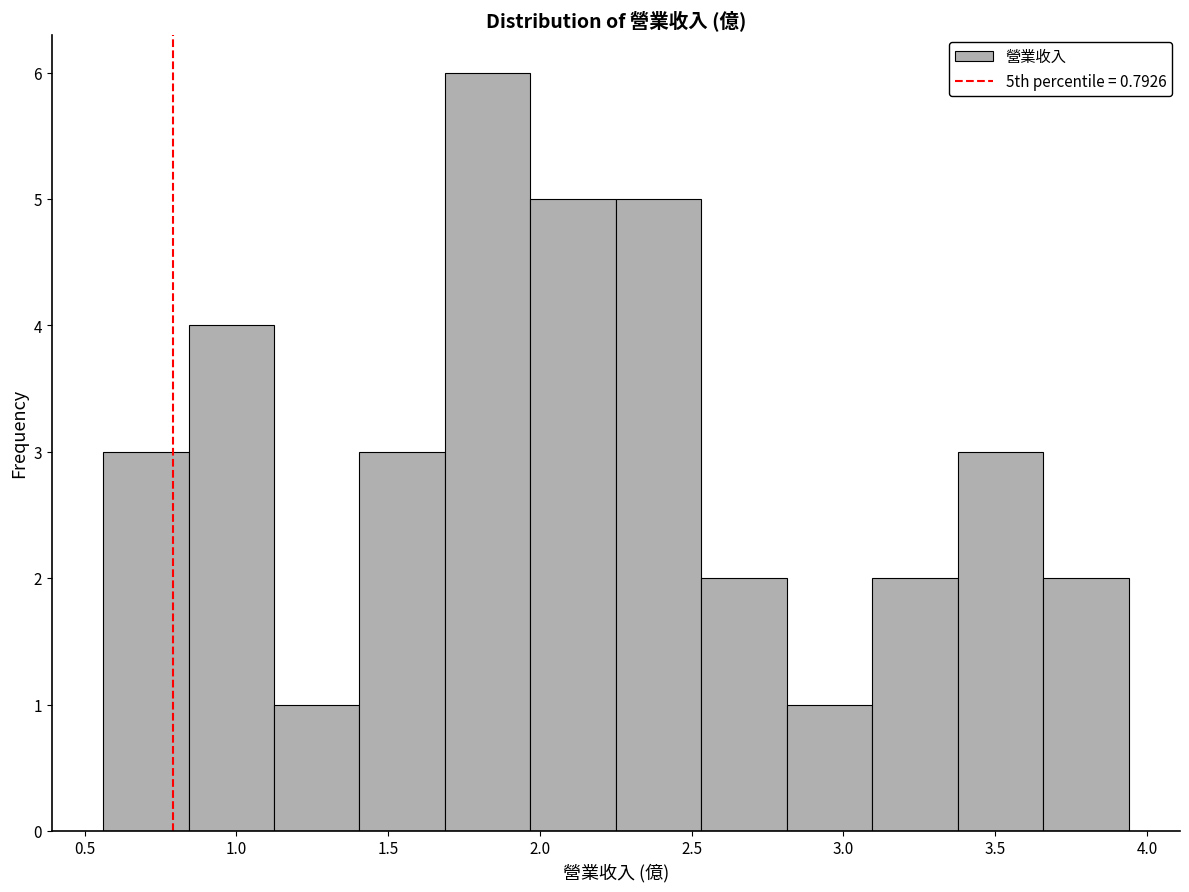

Reading left to right, transcribe this chart: for each bar, give the range it covers on the x-axis and its height. Neither the bar edges nor the heights are printed on the chart, so give them approximately, as read against the axes.

0.55 to 0.85: 3
0.85 to 1.10: 4
1.10 to 1.40: 1
1.40 to 1.70: 3
1.70 to 1.95: 6
1.95 to 2.25: 5
2.25 to 2.55: 5
2.55 to 2.80: 2
2.80 to 3.10: 1
3.10 to 3.40: 2
3.40 to 3.65: 3
3.65 to 3.95: 2